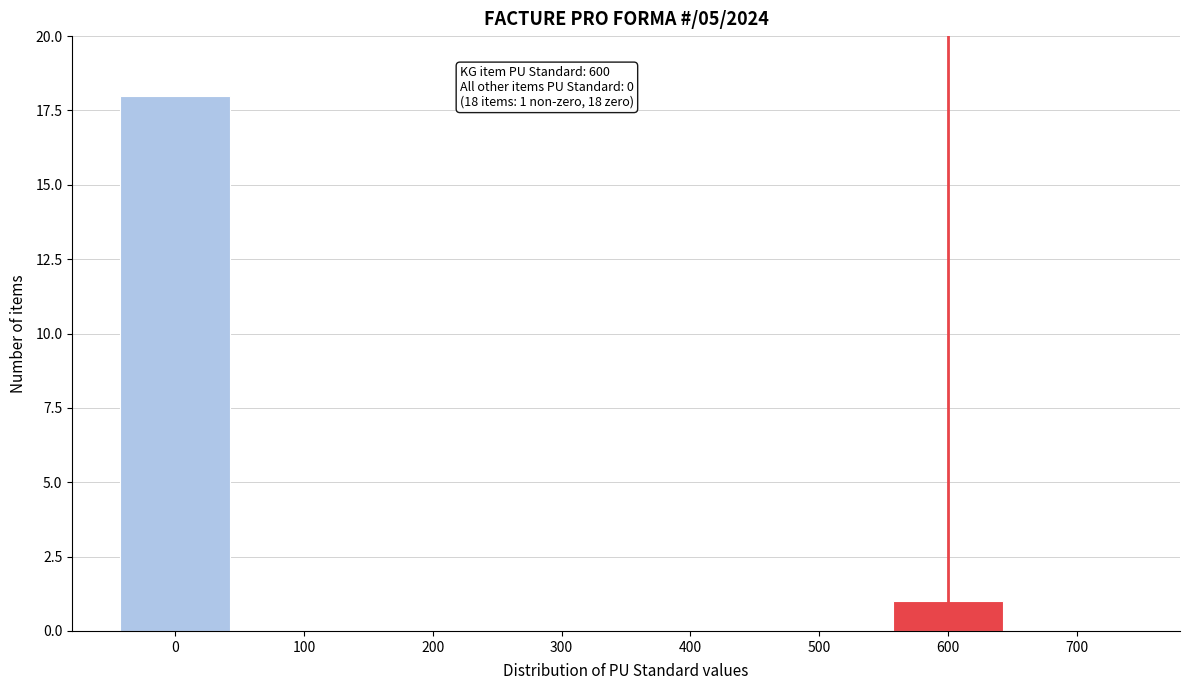

Over which range of the x-axis is the bar tallest?

-50 to 50